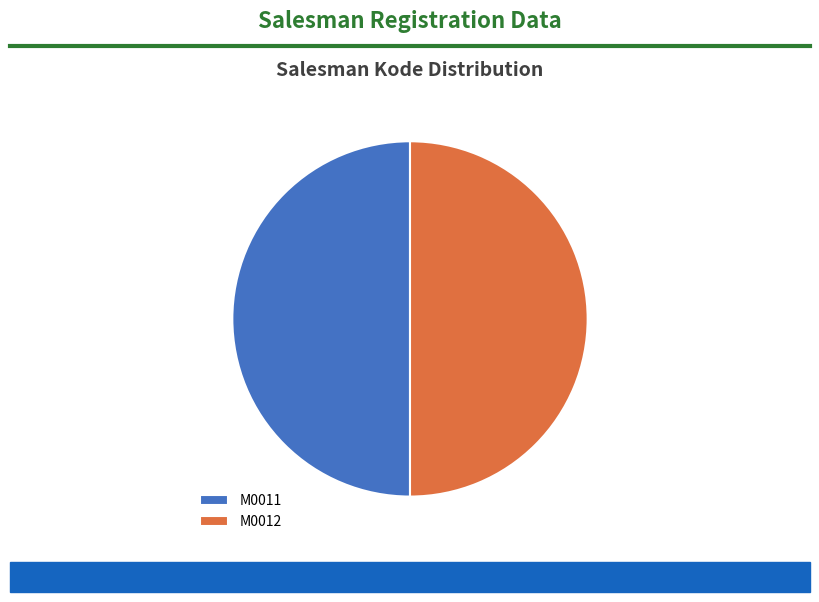

Combined, do M0011 and M0012 account for over 50%?

Yes